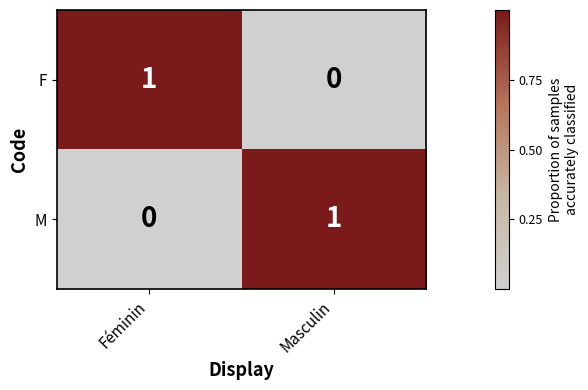

The M series shows 0 at Féminin. True or false?

True